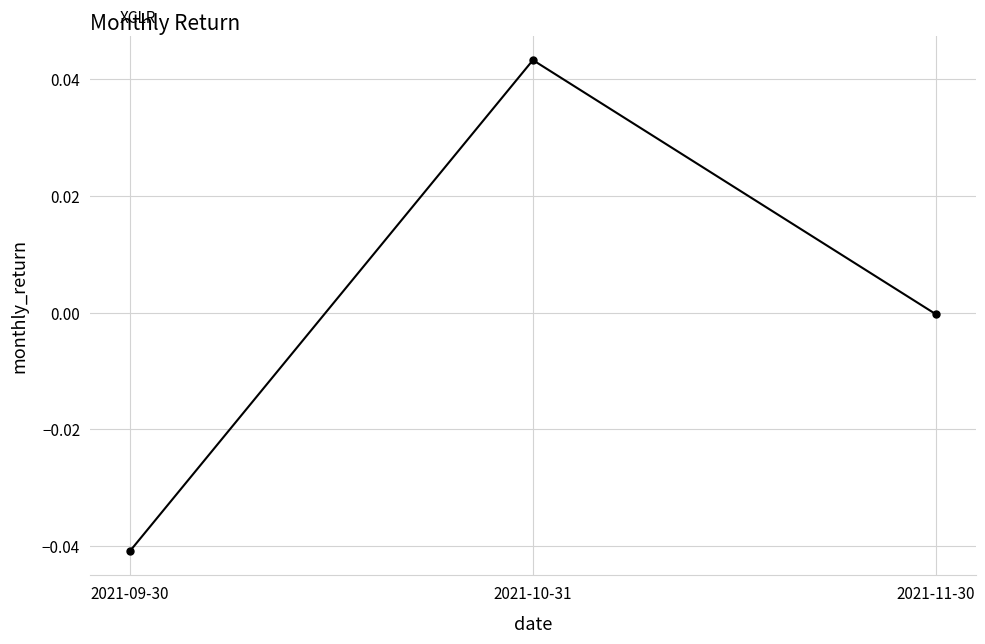

Does the chart display data point markers on the line(s)?

Yes